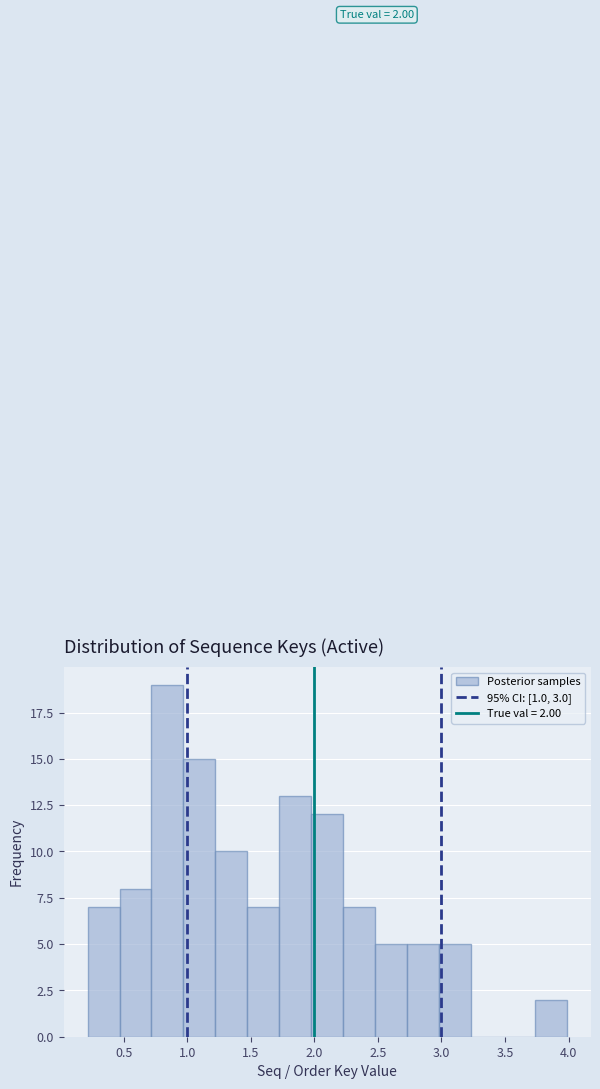

Which range on the x-axis has the tallest bar?

0.70 to 0.95